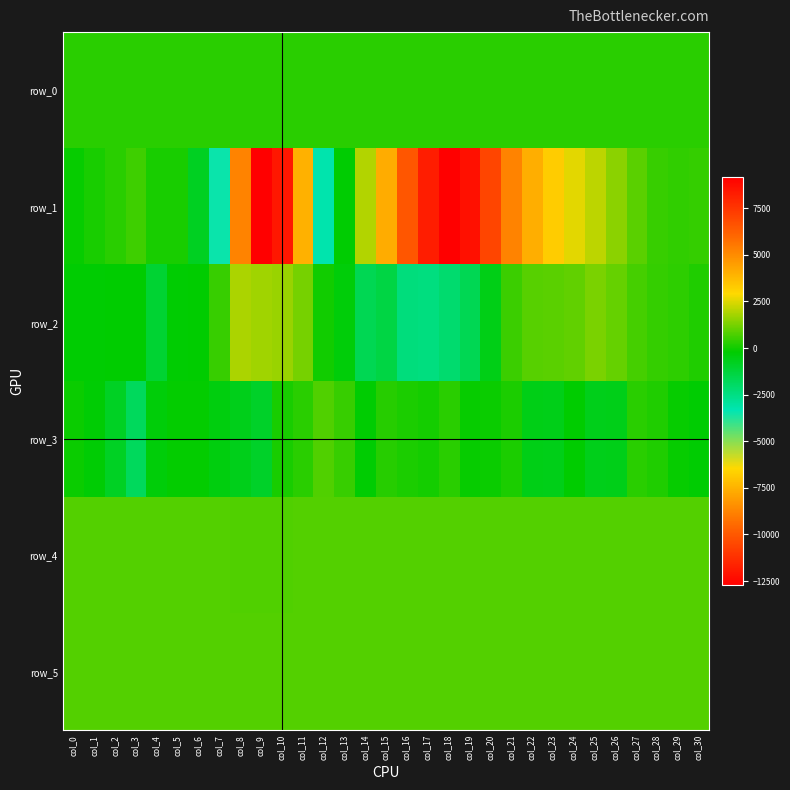

Which series has the largest total across all categories?

row_5